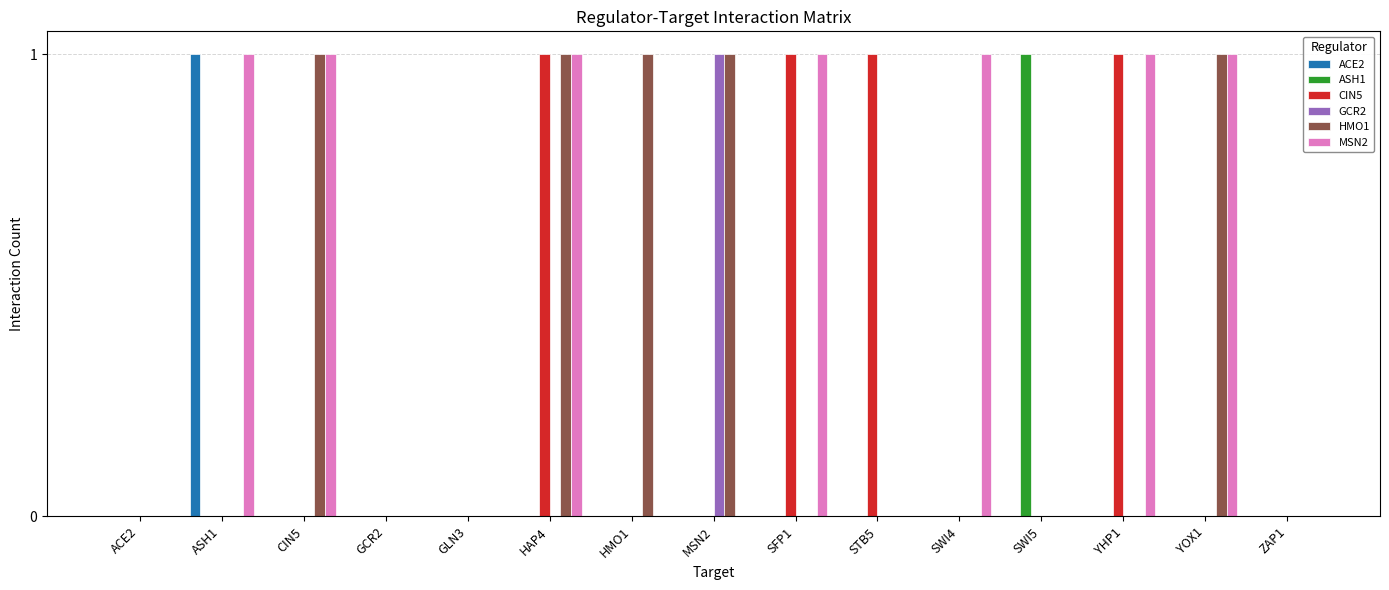

Reading left to right, what are all the values shown in this chart?

ACE2: ACE2=0	ASH1=1	CIN5=0	GCR2=0	GLN3=0	HAP4=0	HMO1=0	MSN2=0	SFP1=0	STB5=0	SWI4=0	SWI5=0	YHP1=0	YOX1=0	ZAP1=0
ASH1: ACE2=0	ASH1=0	CIN5=0	GCR2=0	GLN3=0	HAP4=0	HMO1=0	MSN2=0	SFP1=0	STB5=0	SWI4=0	SWI5=1	YHP1=0	YOX1=0	ZAP1=0
CIN5: ACE2=0	ASH1=0	CIN5=0	GCR2=0	GLN3=0	HAP4=1	HMO1=0	MSN2=0	SFP1=1	STB5=1	SWI4=0	SWI5=0	YHP1=1	YOX1=0	ZAP1=0
GCR2: ACE2=0	ASH1=0	CIN5=0	GCR2=0	GLN3=0	HAP4=0	HMO1=0	MSN2=1	SFP1=0	STB5=0	SWI4=0	SWI5=0	YHP1=0	YOX1=0	ZAP1=0
HMO1: ACE2=0	ASH1=0	CIN5=1	GCR2=0	GLN3=0	HAP4=1	HMO1=1	MSN2=1	SFP1=0	STB5=0	SWI4=0	SWI5=0	YHP1=0	YOX1=1	ZAP1=0
MSN2: ACE2=0	ASH1=1	CIN5=1	GCR2=0	GLN3=0	HAP4=1	HMO1=0	MSN2=0	SFP1=1	STB5=0	SWI4=1	SWI5=0	YHP1=1	YOX1=1	ZAP1=0